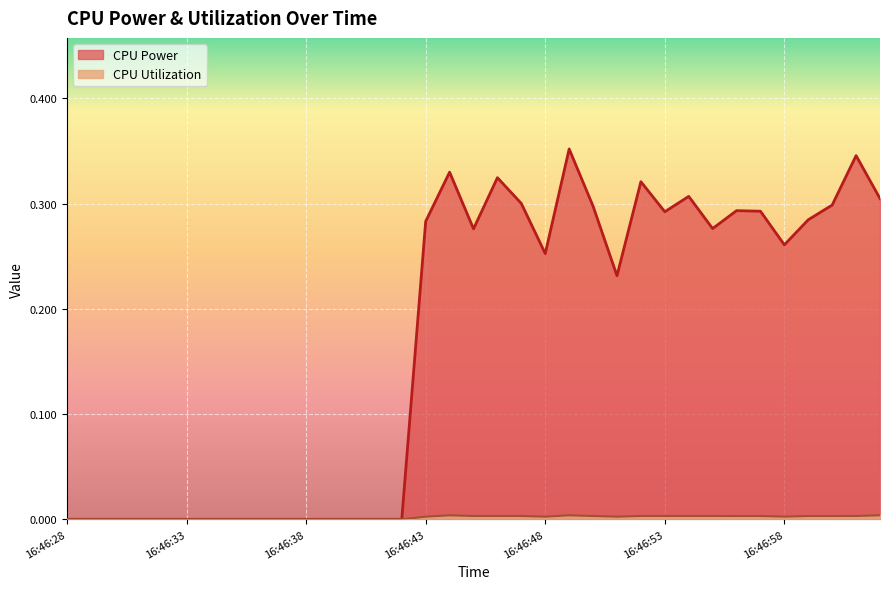

What are all the series names shown in the legend?

CPU Power, CPU Utilization